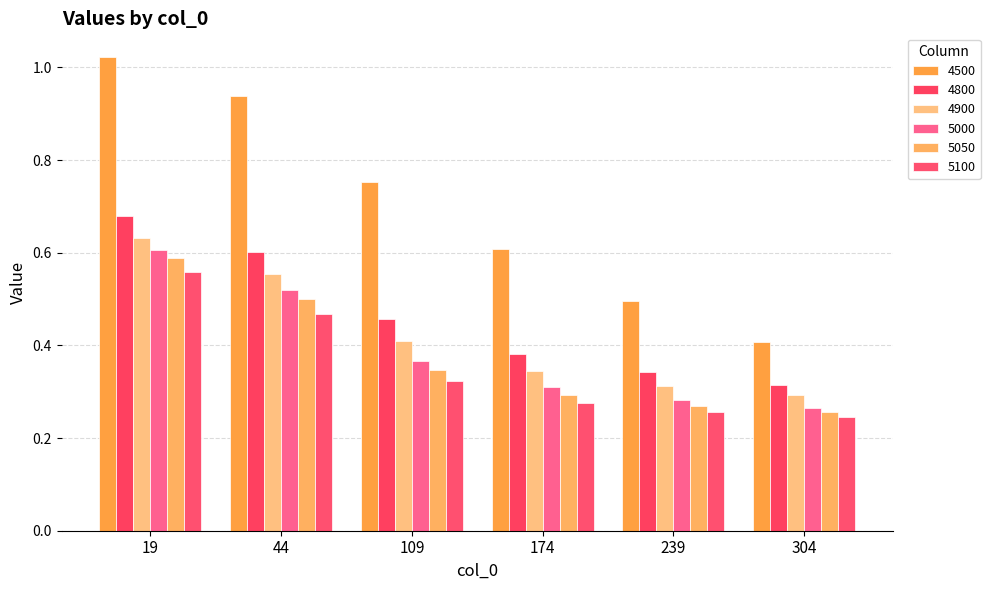

Are the bars horizontal?

No